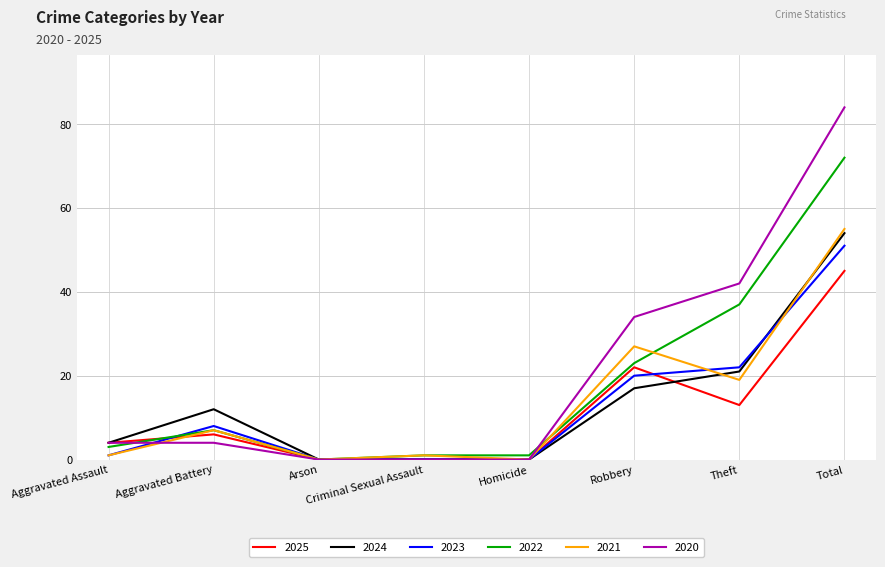

Is the value of 2022 at Theft greater than the value of 2023 at Criminal Sexual Assault?

Yes